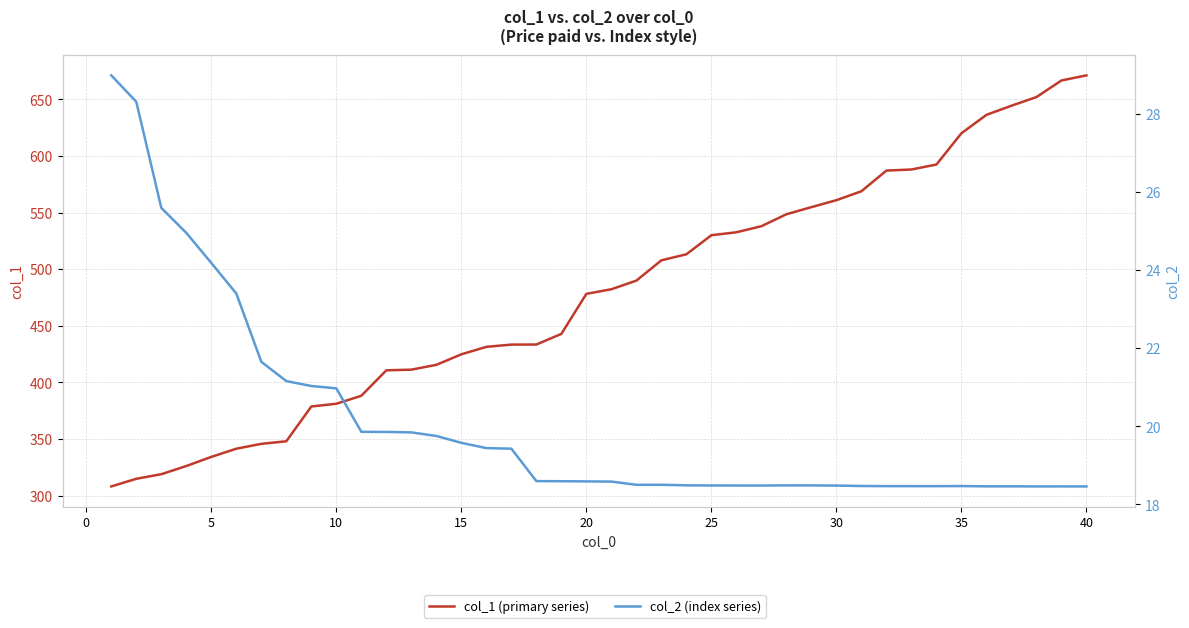

What are all the series names shown in the legend?

col_1, col_2